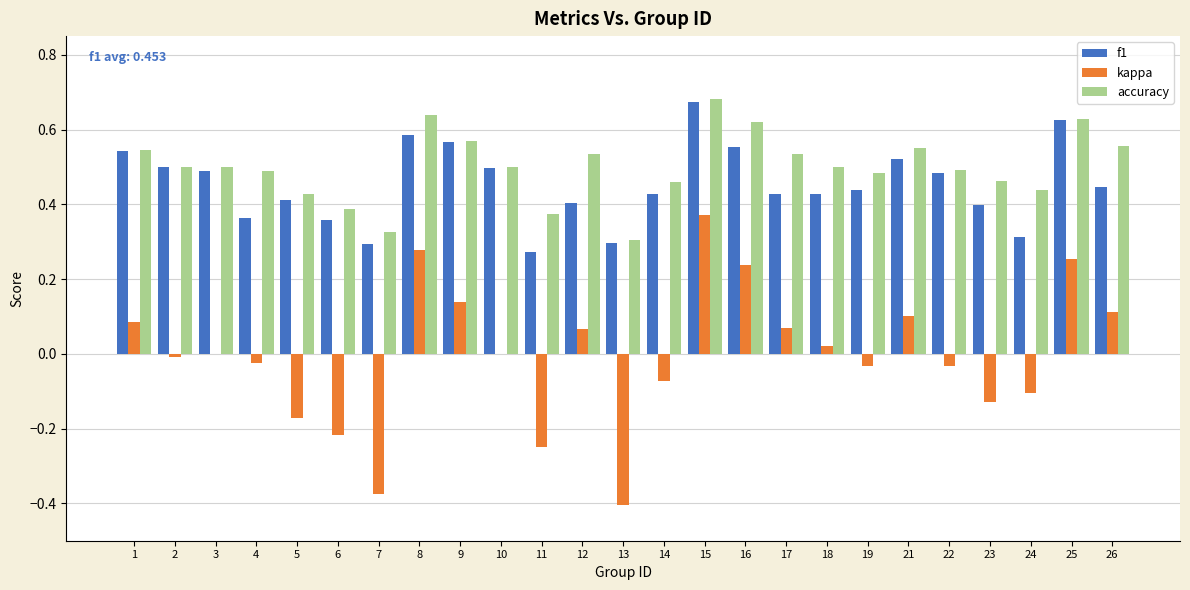

Are the bars grouped side by side (vs. stacked)?

Yes